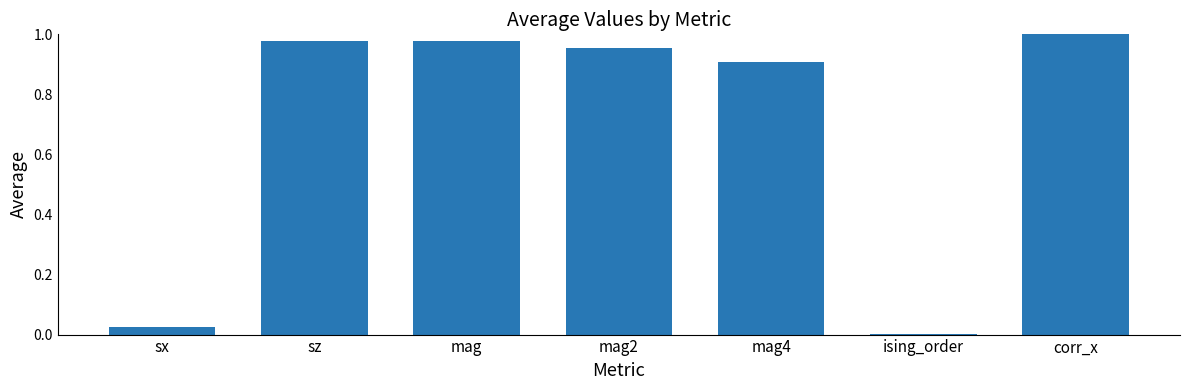

Is it true that the value at mag2 is 1.0?

True